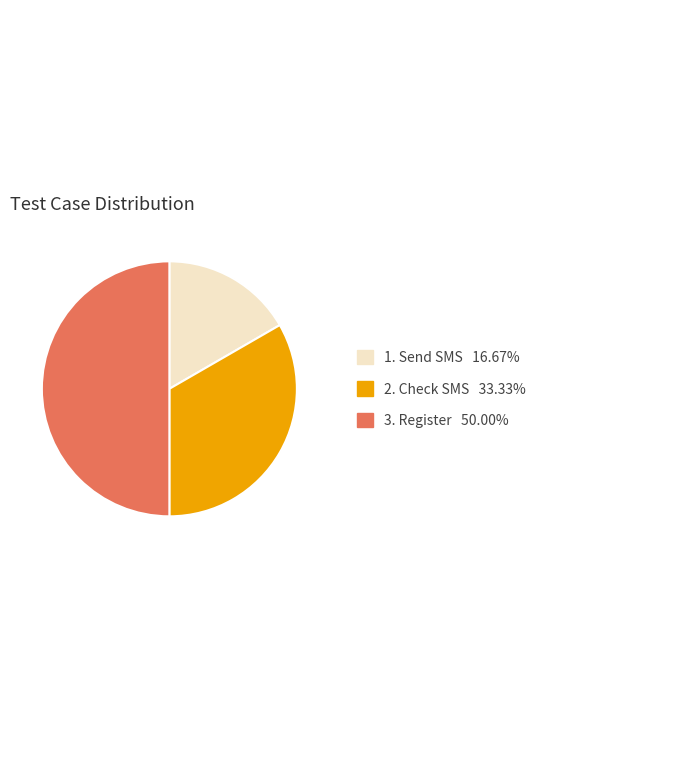

Which slice is the largest?

Register